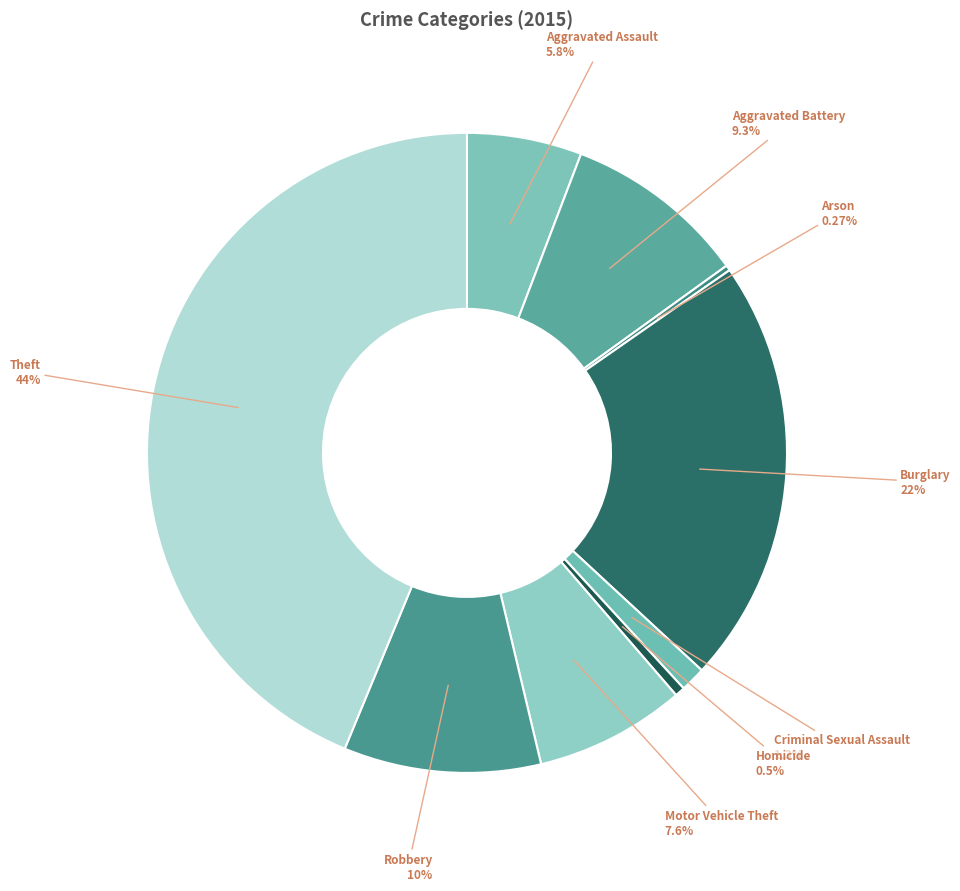

Does any single category account for the majority?

No